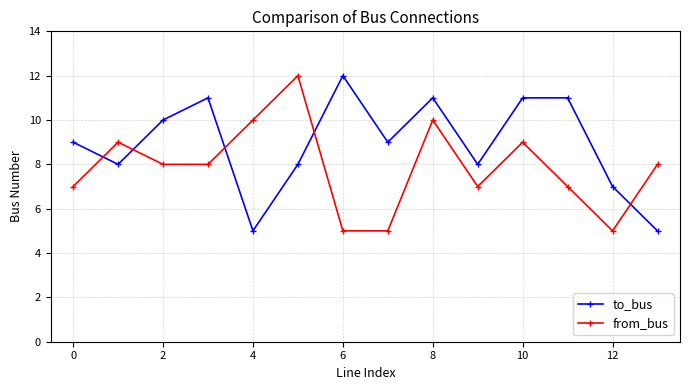

What is the minimum value shown in the chart?

5